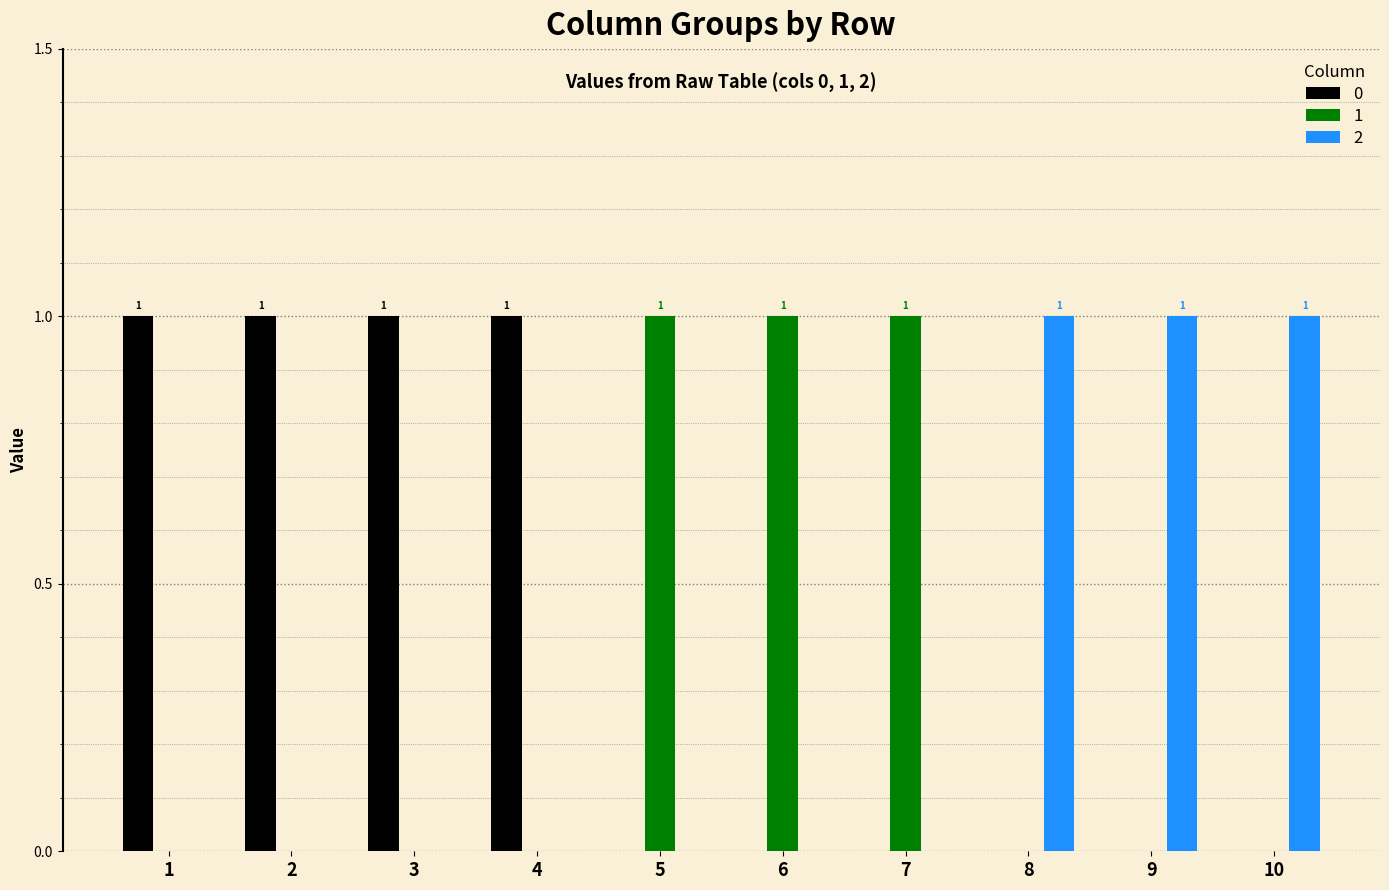

Reading right to left, transcribe all the data shown in this chart.

0: 10=0	9=0	8=0	7=0	6=0	5=0	4=1	3=1	2=1	1=1
1: 10=0	9=0	8=0	7=1	6=1	5=1	4=0	3=0	2=0	1=0
2: 10=1	9=1	8=1	7=0	6=0	5=0	4=0	3=0	2=0	1=0